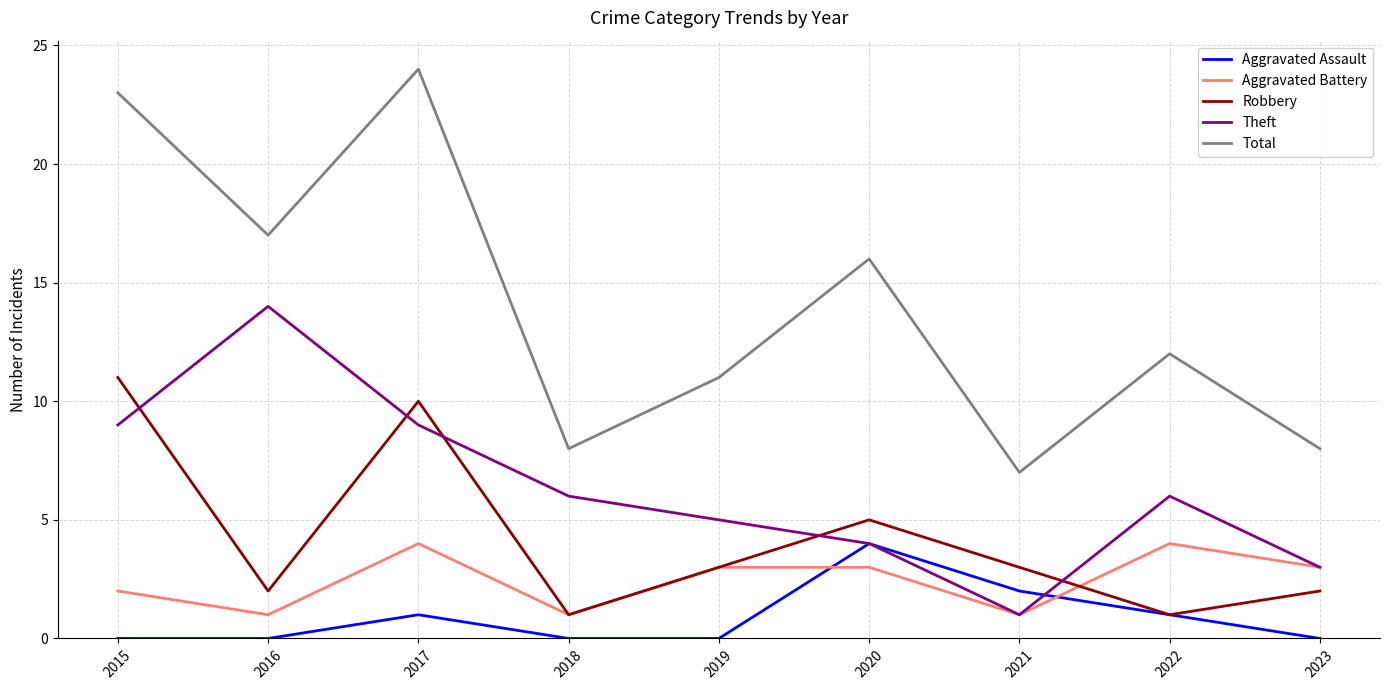

Reading left to right, extract all data points from this chart.

Aggravated Assault: 2015=0	2016=0	2017=1	2018=0	2019=0	2020=4	2021=2	2022=1	2023=0
Aggravated Battery: 2015=2	2016=1	2017=4	2018=1	2019=3	2020=3	2021=1	2022=4	2023=3
Robbery: 2015=11	2016=2	2017=10	2018=1	2019=3	2020=5	2021=3	2022=1	2023=2
Theft: 2015=9	2016=14	2017=9	2018=6	2019=5	2020=4	2021=1	2022=6	2023=3
Total: 2015=23	2016=17	2017=24	2018=8	2019=11	2020=16	2021=7	2022=12	2023=8